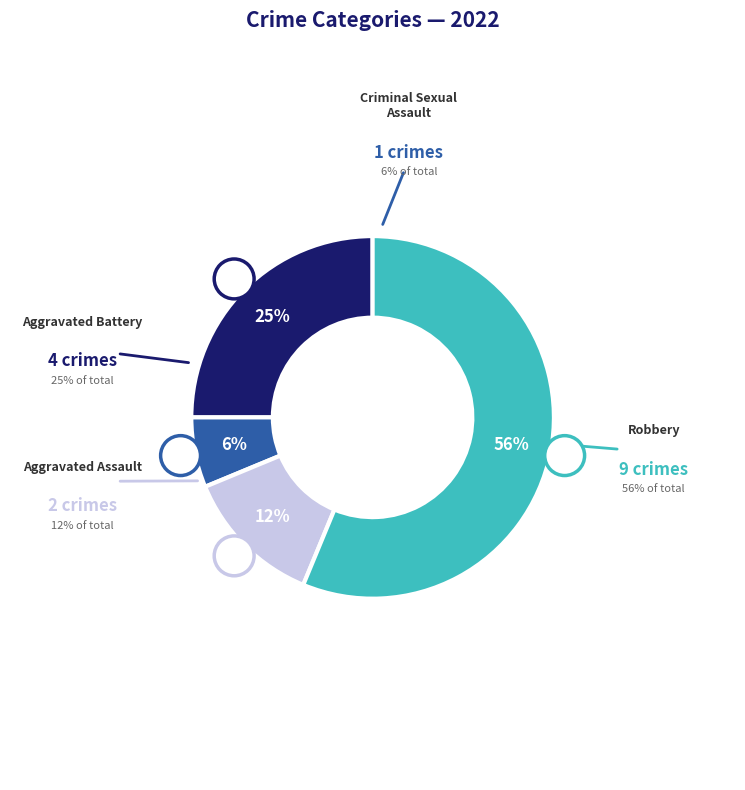

What is the largest slice in the pie chart?

Robbery